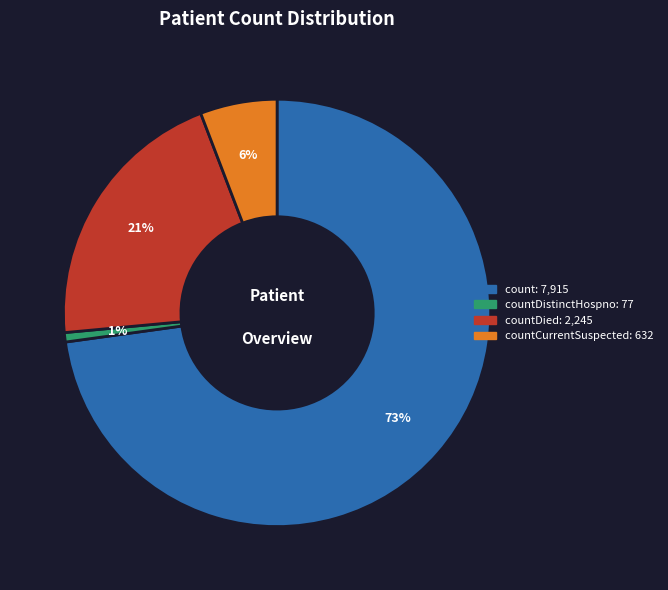

Is there any slice that represents more than half of the pie?

Yes